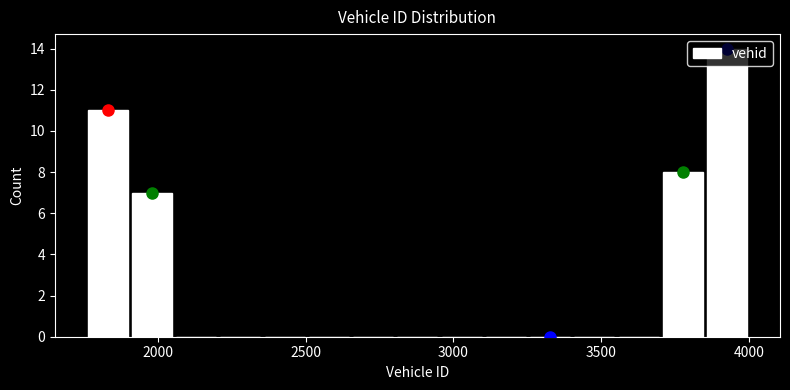

Read against the x-axis, roughly where is the centre of the tallest bar?

3950